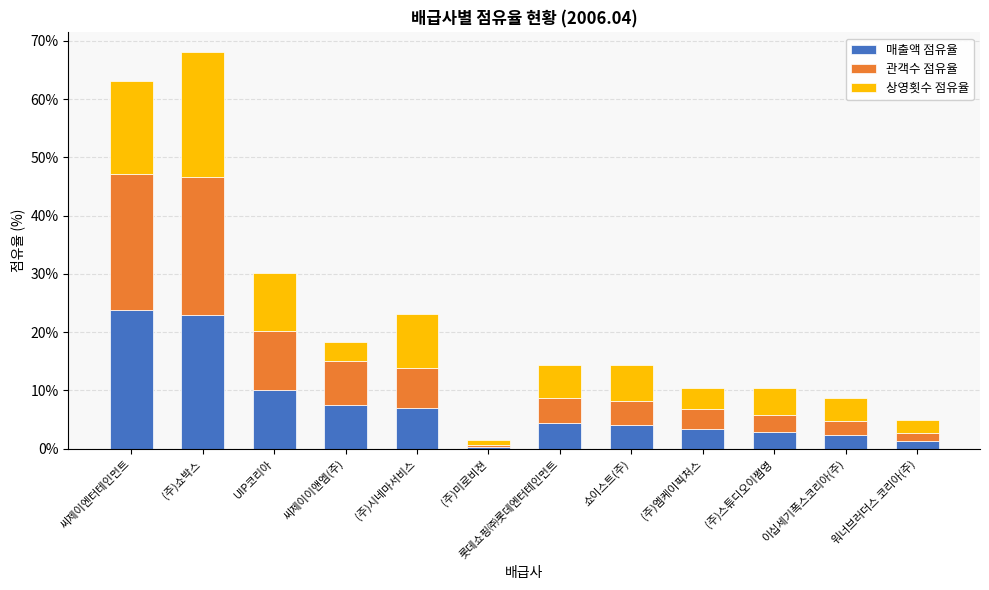

What is the total value across all series at 워너브러더스 코리아(주)?

4.9